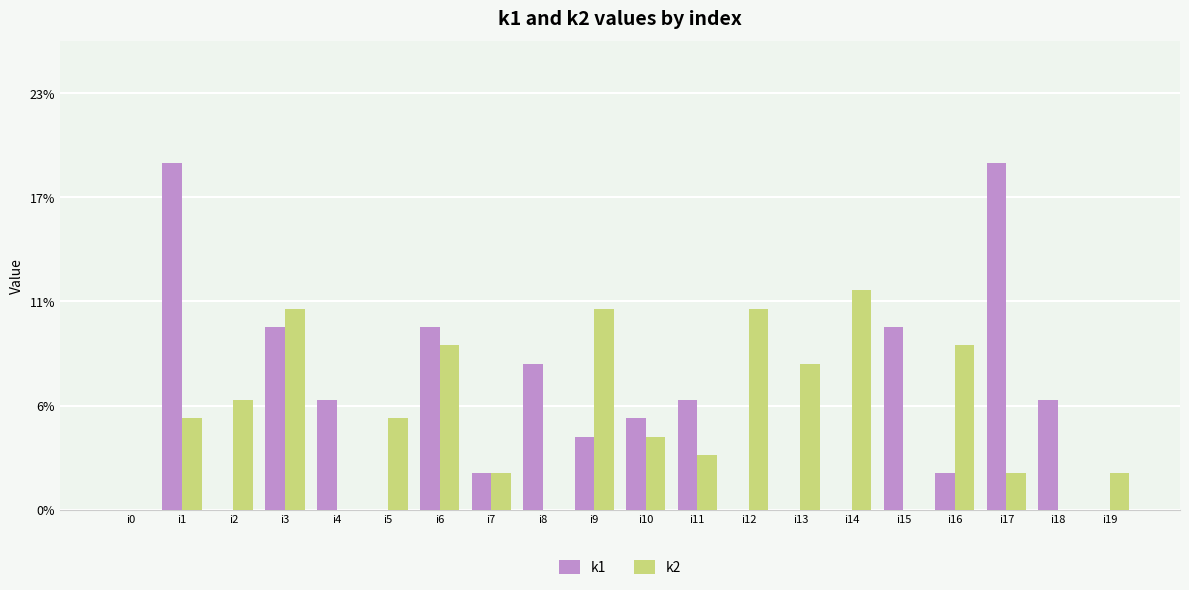

Reading right to left, extract all data points from this chart.

k1: 0	6	19	2	10	0	0	0	6	5	4	8	2	10	0	6	10	0	19	0
k2: 2	0	2	9	0	12	8	11	3	4	11	0	2	9	5	0	11	6	5	0